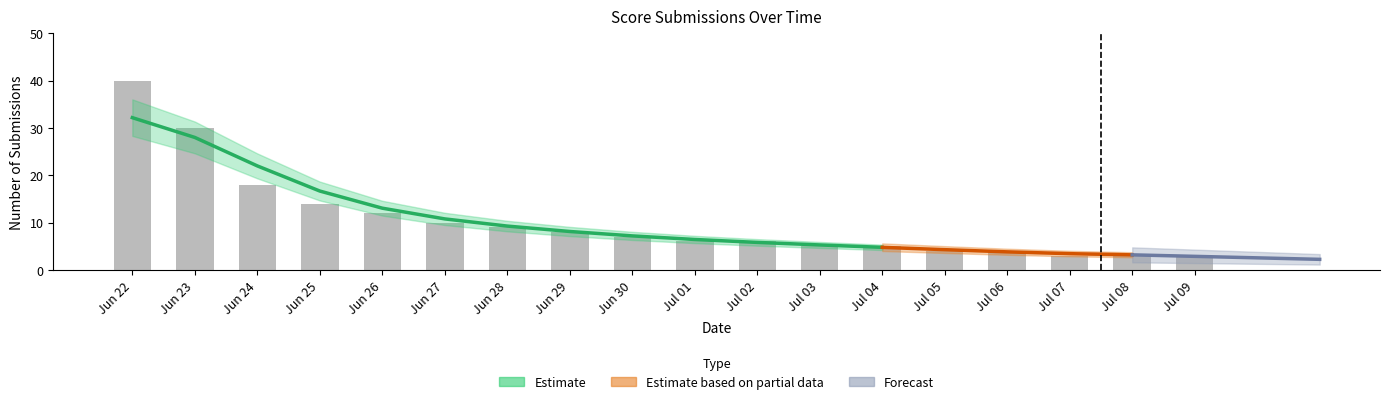

The chart shows a value of 21 at Jun 26. True or false?

False